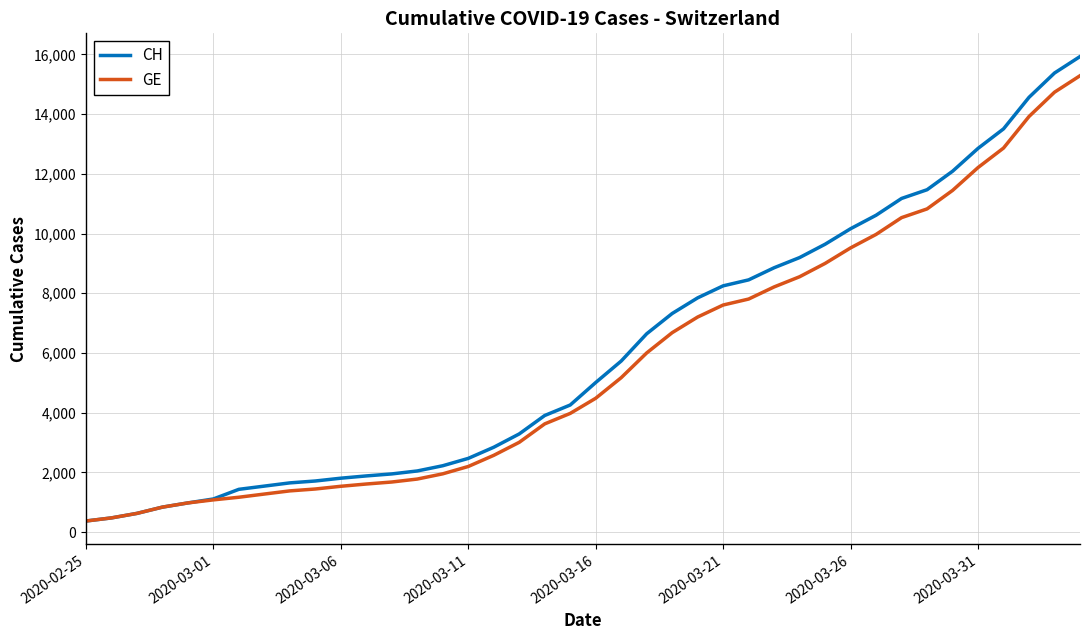

Which series has the largest range (max minus min)?

CH